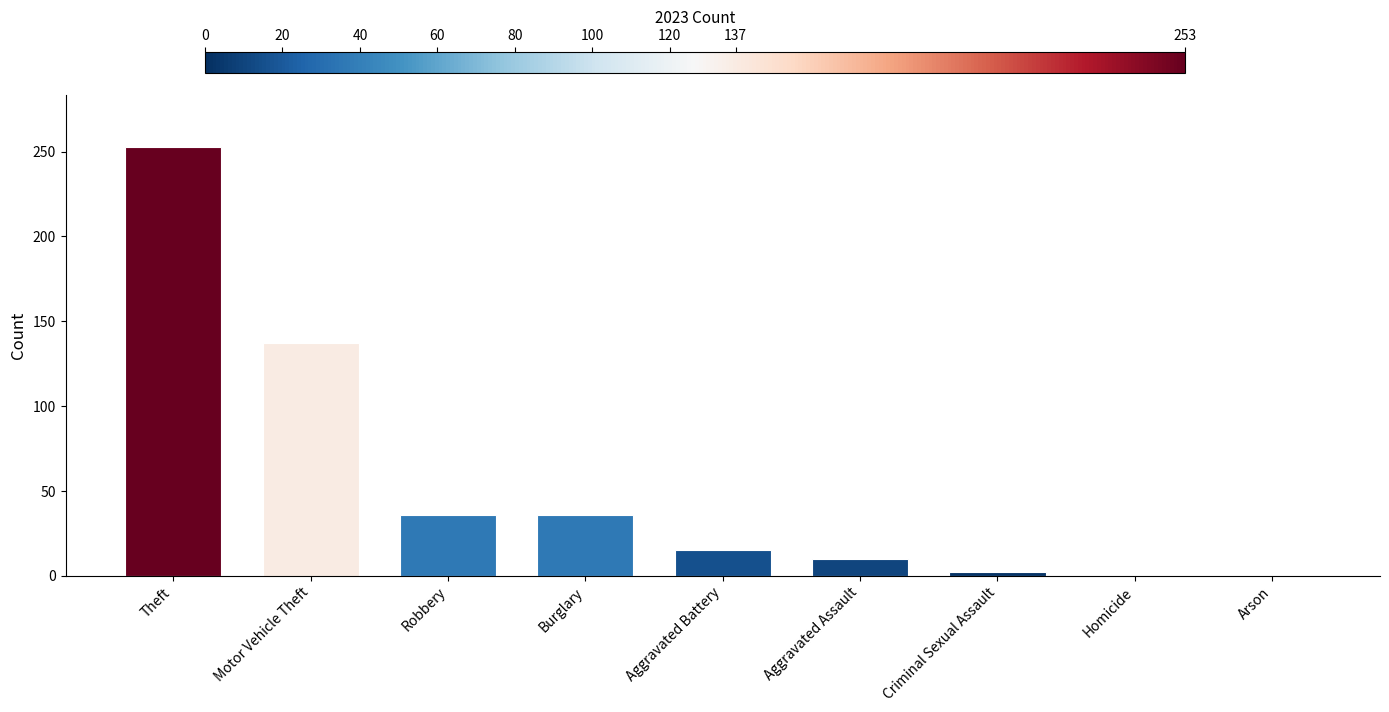

What is the maximum value shown in the chart?

253